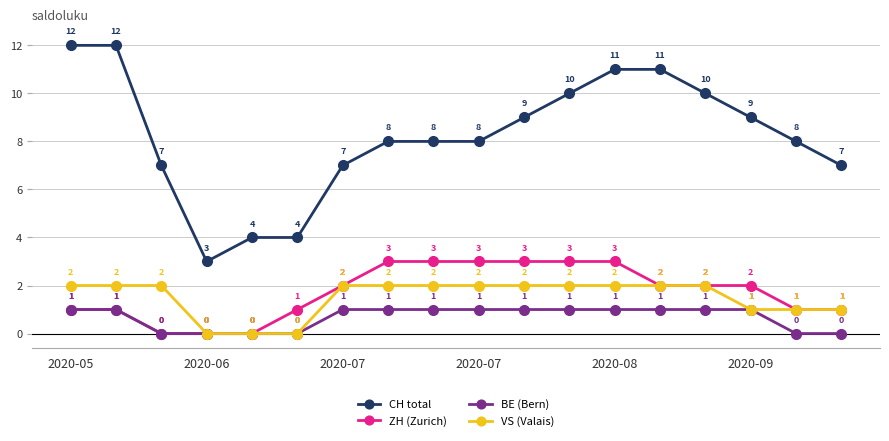

At how many categories does at least one series exceed 6?

15